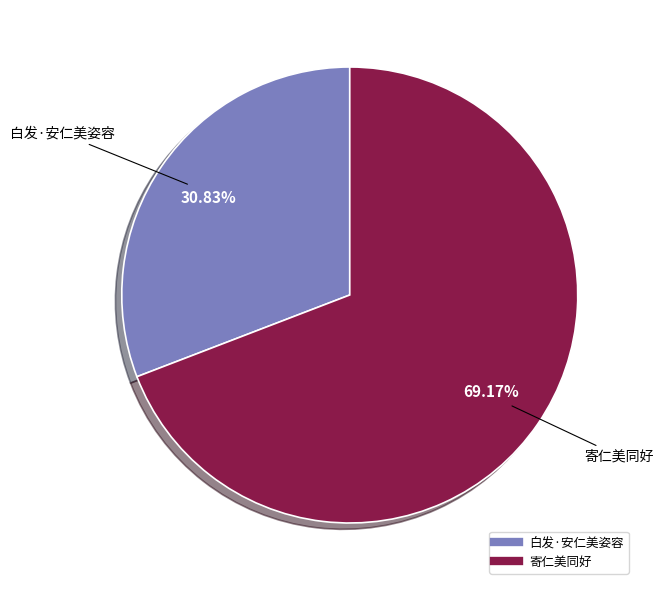

How many slices are in this pie chart?

2